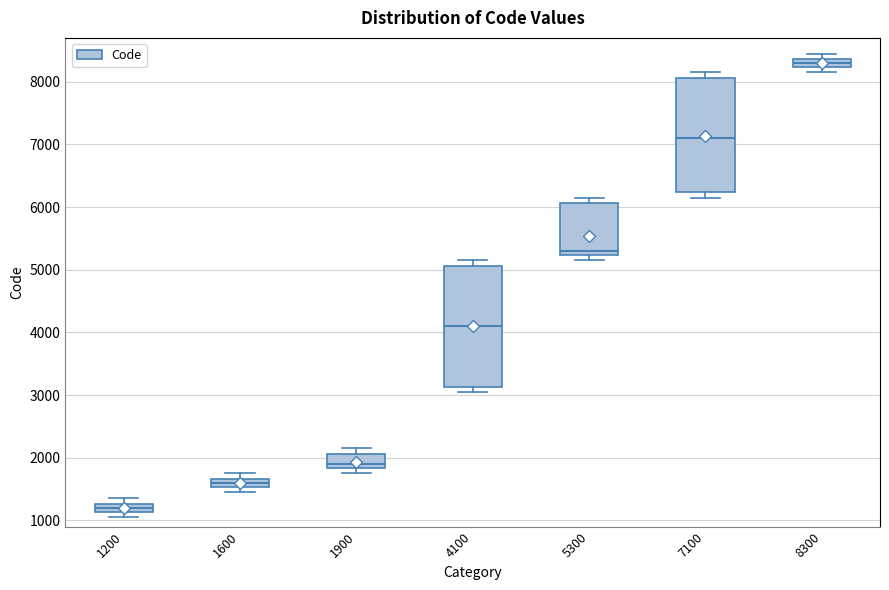

Which box's median line is the lowest?

1200